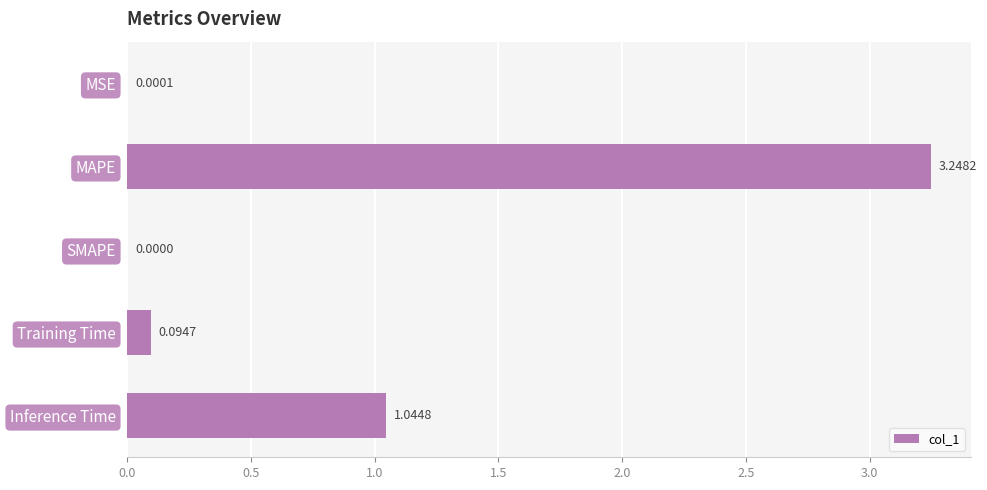

Where is the data nearest to the value 1?

Inference Time